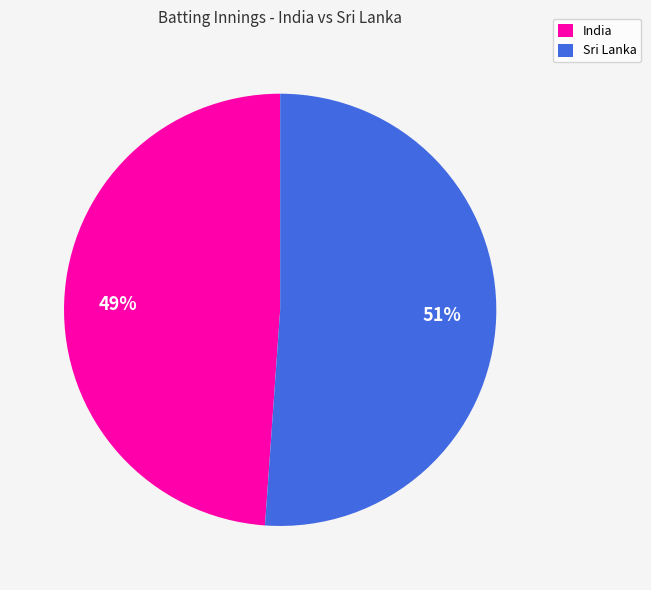

To the nearest percent, what is the average slice percentage?

50%